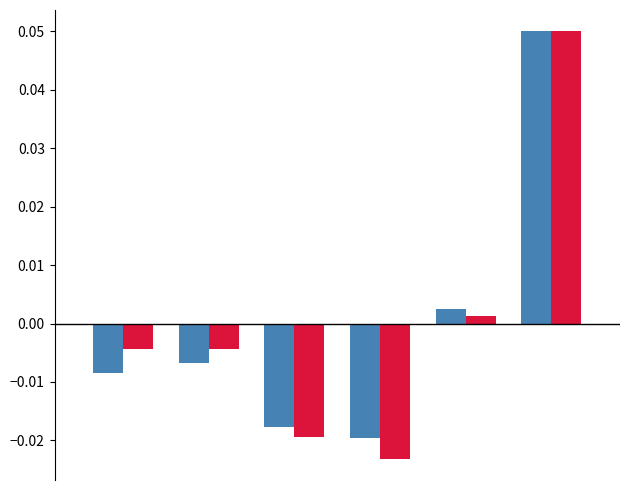

Count the number of data series in this chart.

2